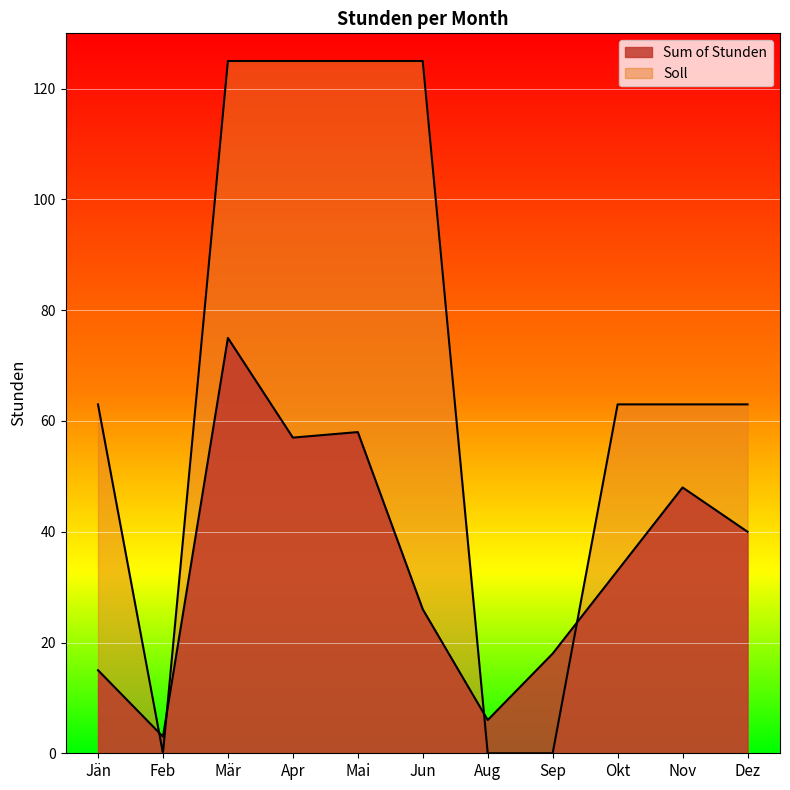

At how many categories does at least one series exceed 62?

8